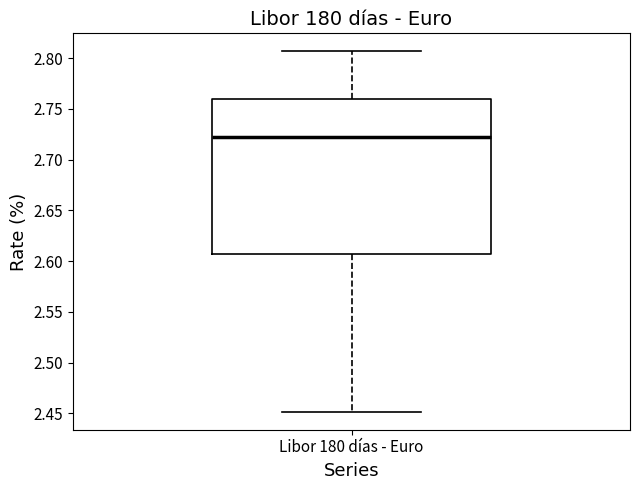

Where does the lower whisker of the box for Libor 180 días - Euro end on the y-axis? The values are not printed on the chart, so give them approximately, as read against the axis.

2.450